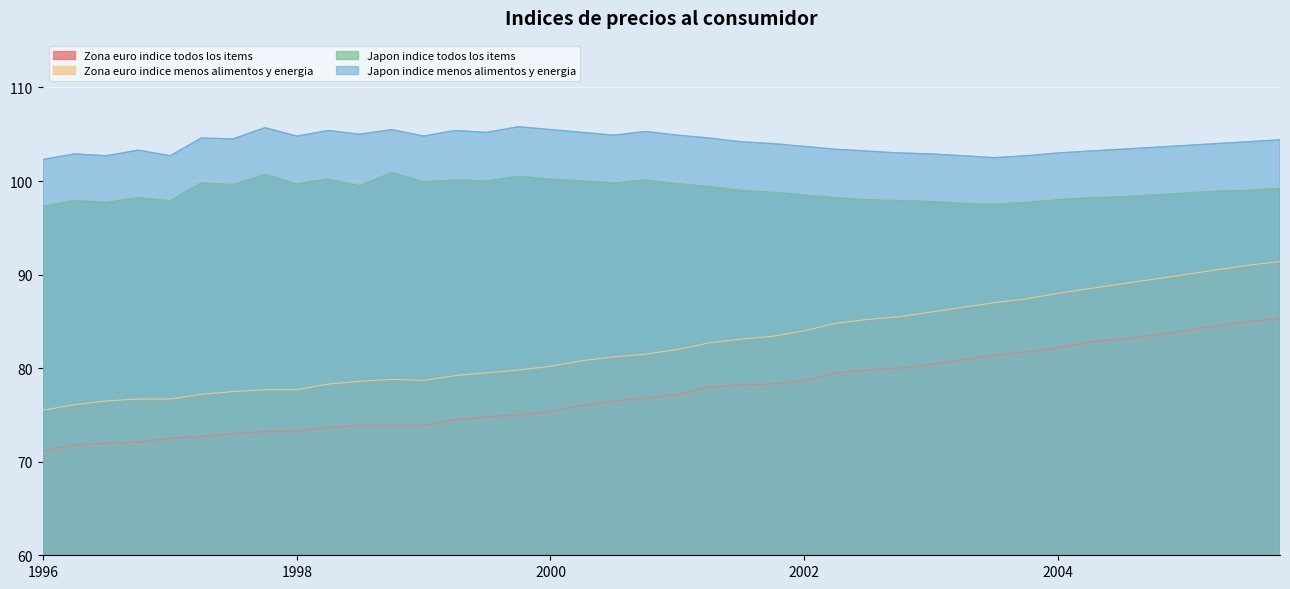

Rank the series by their average value, from highest to lowest.

Japon indice menos alimentos y energia, Japon indice todos los items, Zona euro indice menos alimentos y energia, Zona euro indice todos los items